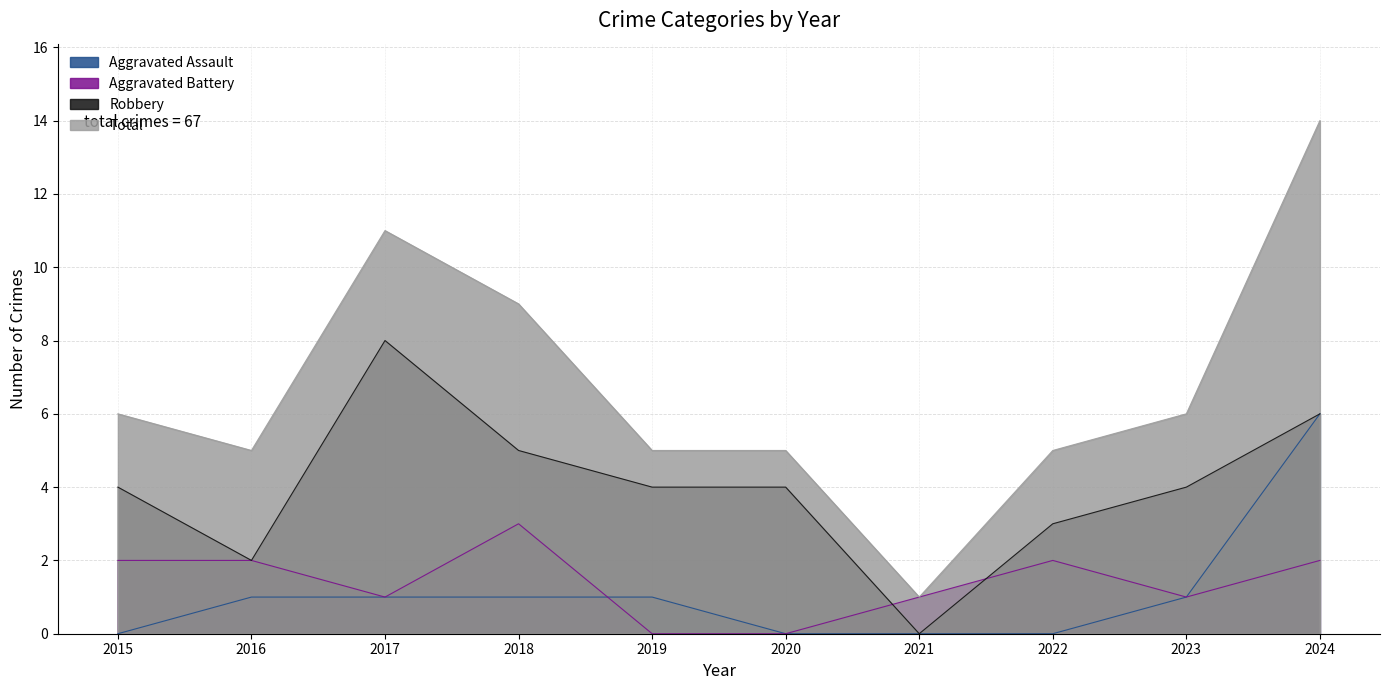

What is the value of the Aggravated Assault point at the 2nd from the left?

1